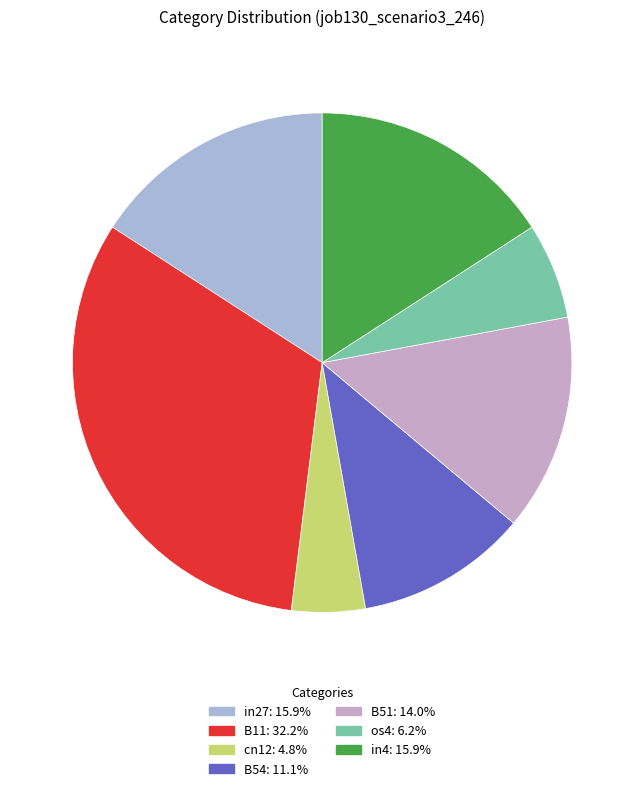

Does any single category account for the majority?

No